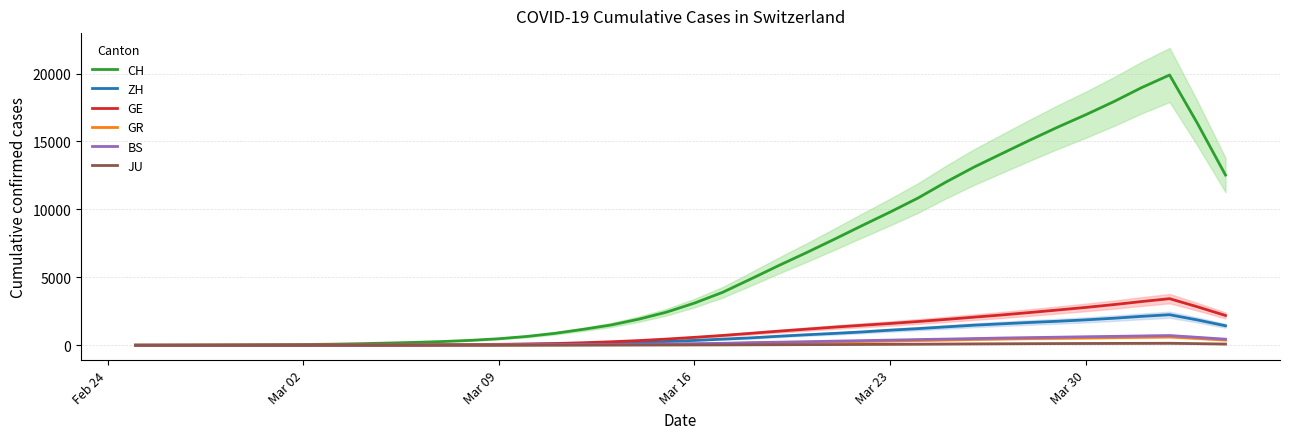

What are all the series names shown in the legend?

CH, ZH, GE, GR, BS, JU